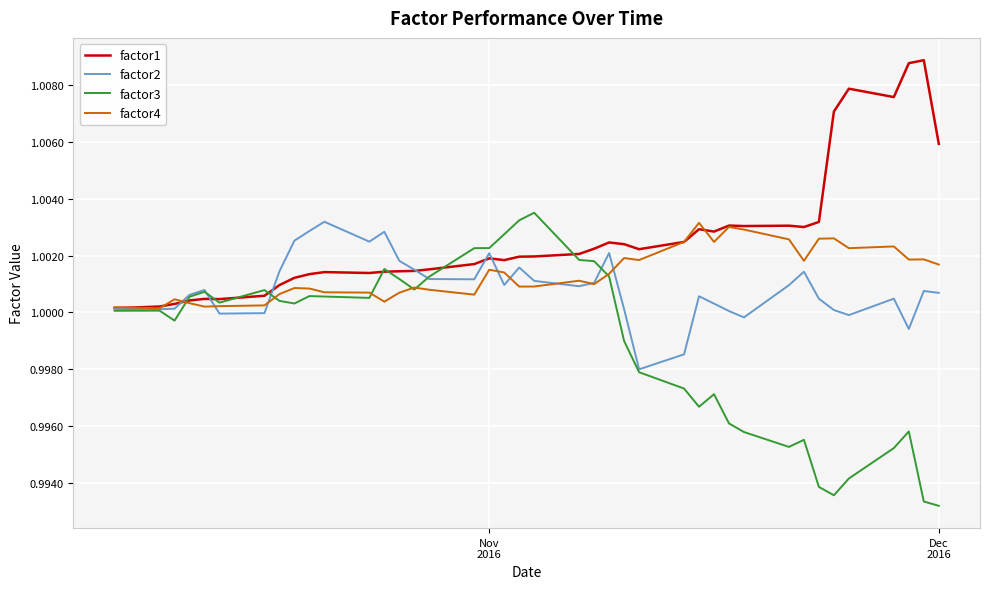

Which series has the largest total across all categories?

factor1